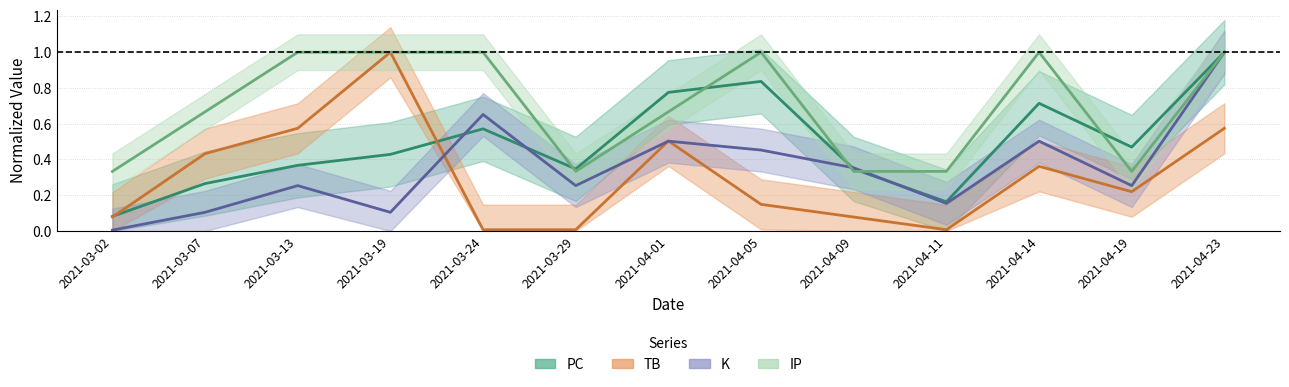

Rank the series at 2021-04-09 from lowest to highest value.

TB, IP, PC, K